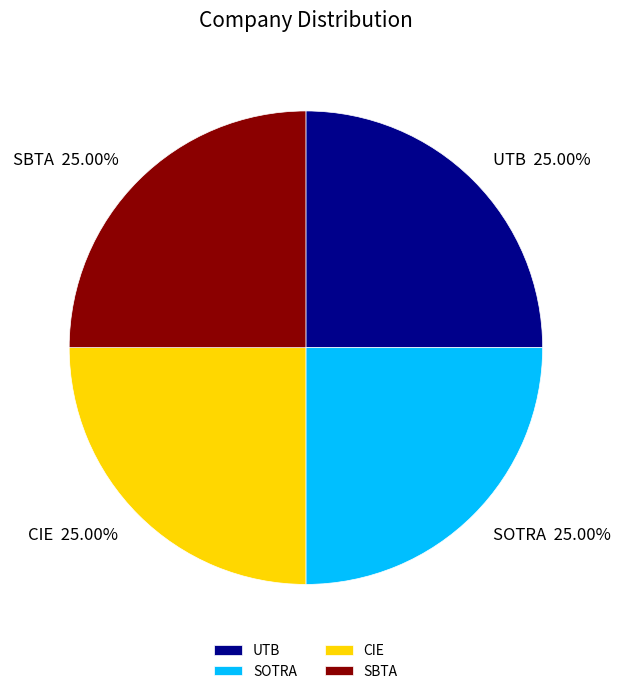

What is the ratio of the value at UTB to the value at SBTA?

1.0